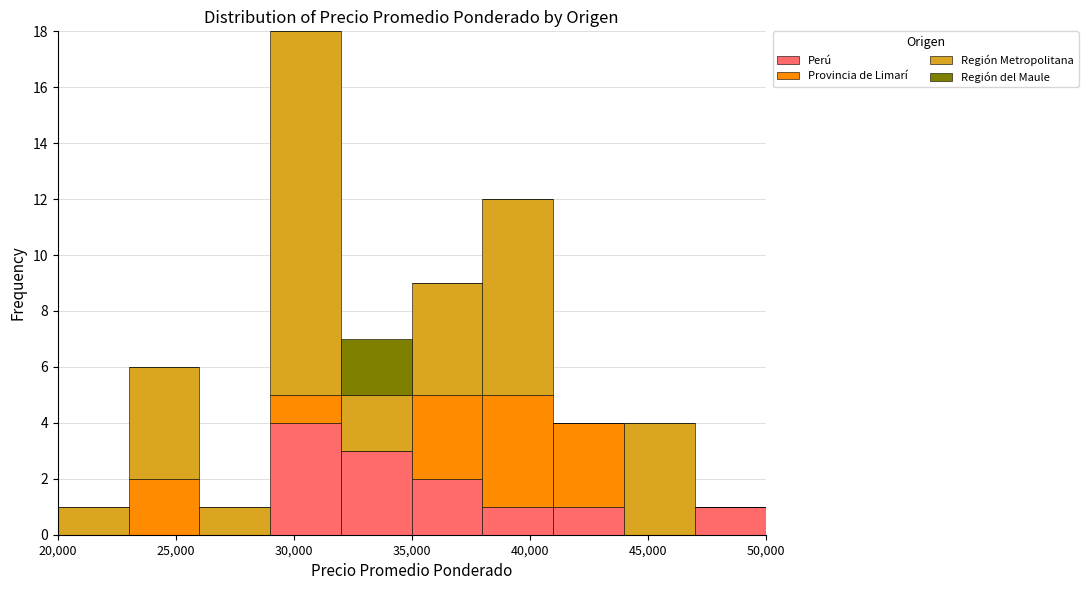

Which range on the x-axis has the tallest stacked bar (by total height)?

29000 to 32000